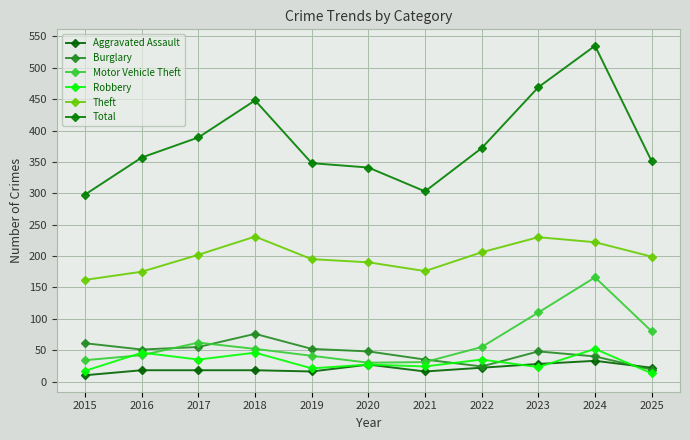

Is the value of Burglary at 2015 greater than the value of Robbery at 2015?

Yes